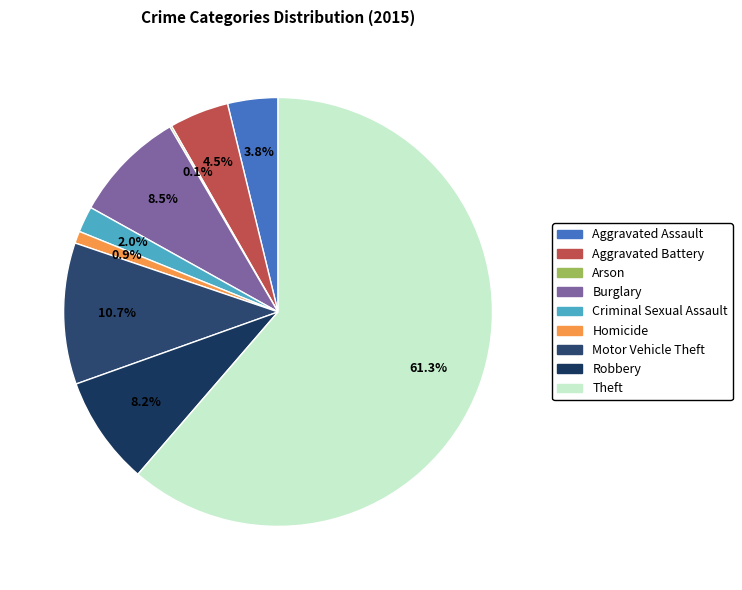

To the nearest percent, what portion does Criminal Sexual Assault represent?

2%